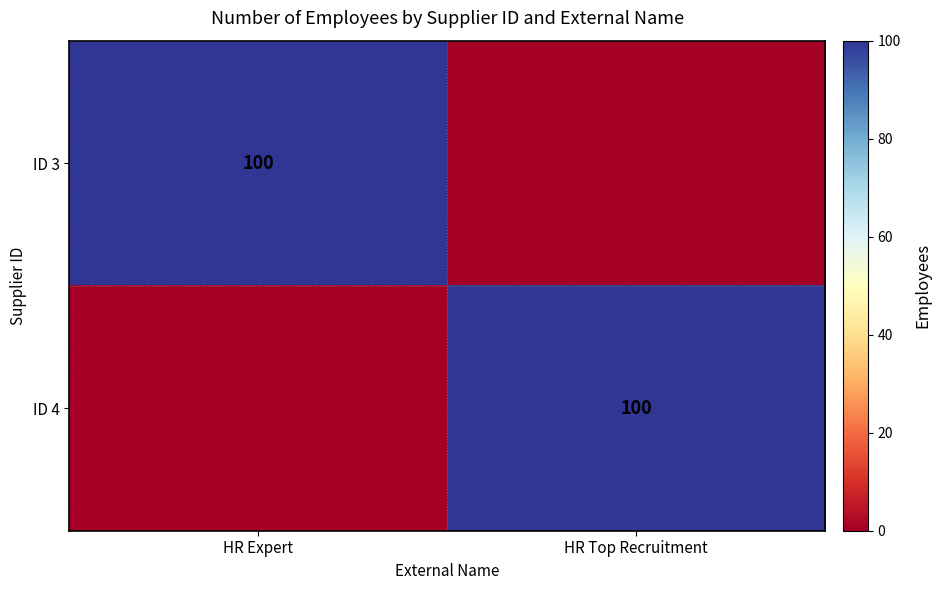

The value of ID 4 at HR Top Recruitment is 100. True or false?

True